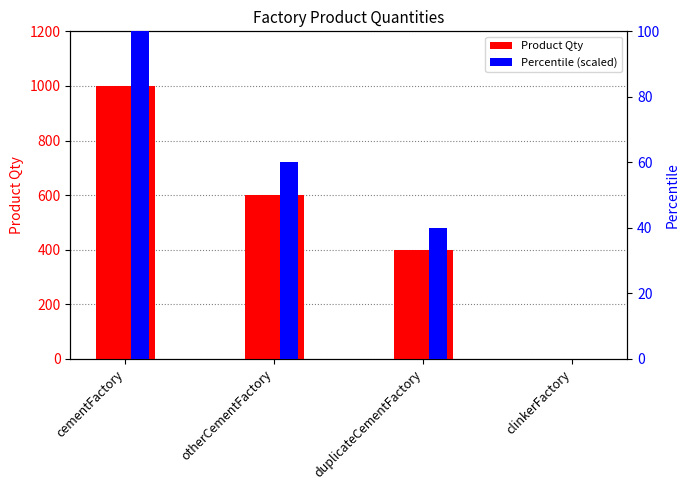

How many distinct data groups are displayed?

2